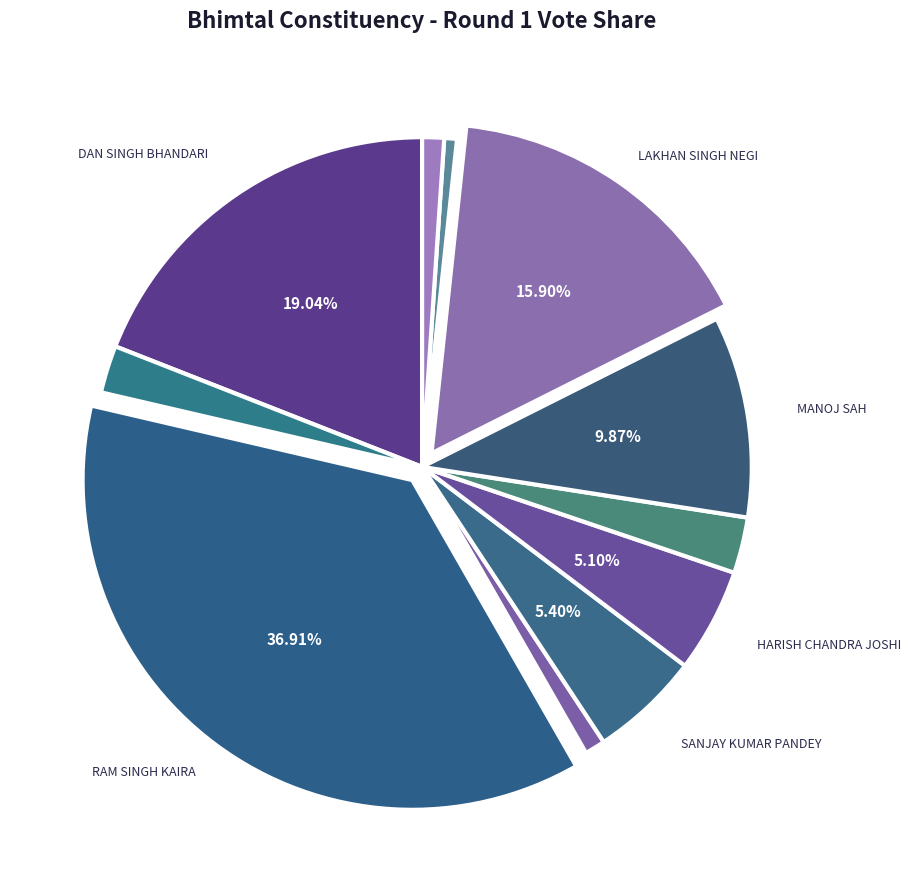

To the nearest percent, what is the difference between the largest and smallest slice percentages?

36%